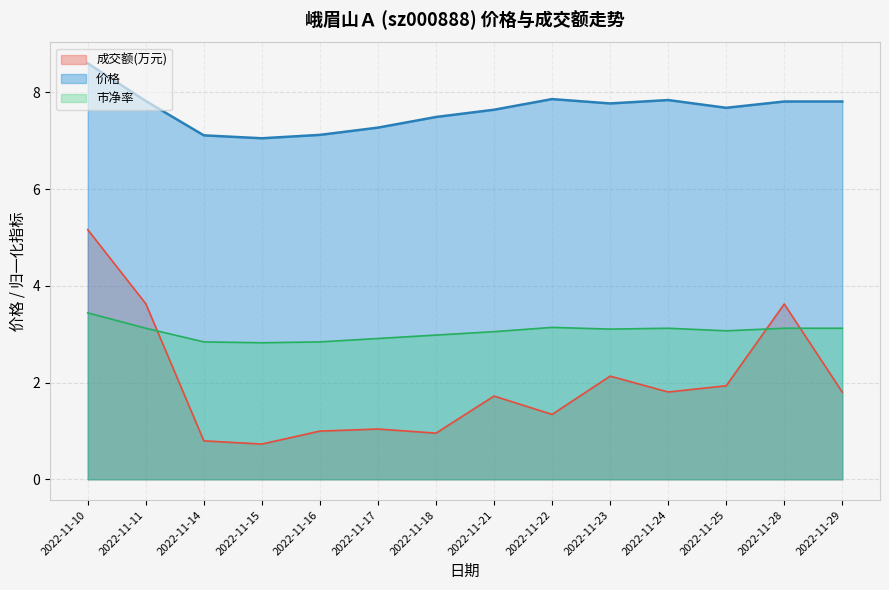

True or false: 市净率 and 价格 intersect in this chart.

False